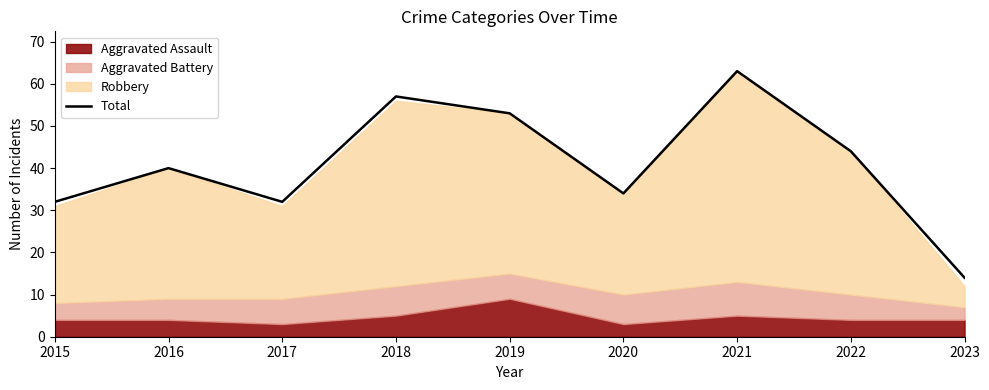

List the labels in order of value, largest first.

2021, 2018, 2019, 2022, 2016, 2020, 2015, 2017, 2023